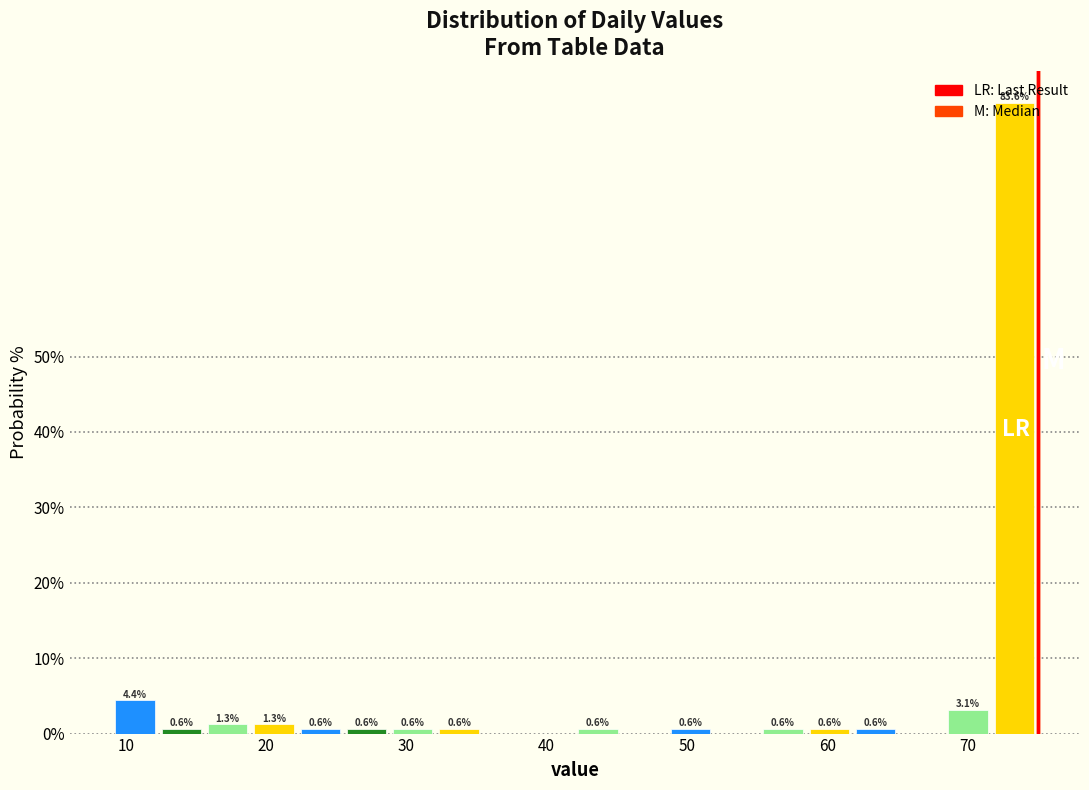

Around what value on the x-axis is the tallest bar? Give the approximate position of its centre, as read against the axis.

73